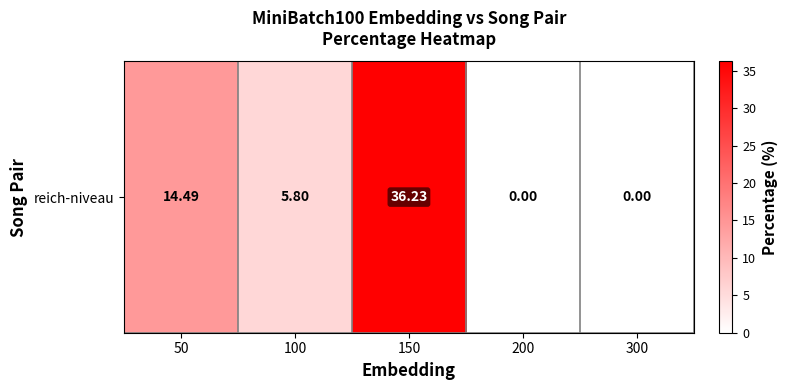

How many values are below 5?

2